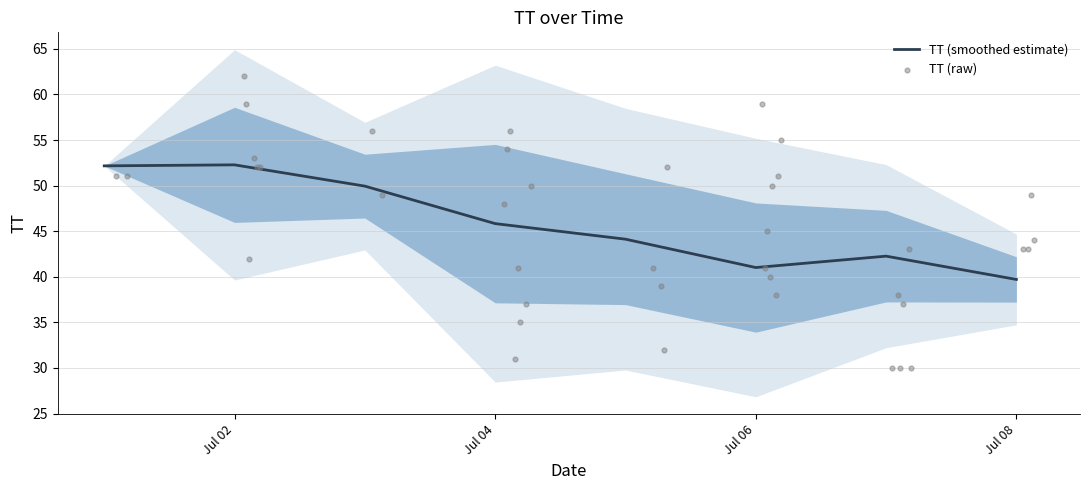

Is it true that TT (smoothed estimate) equals 58.7 at Jul 08?

False